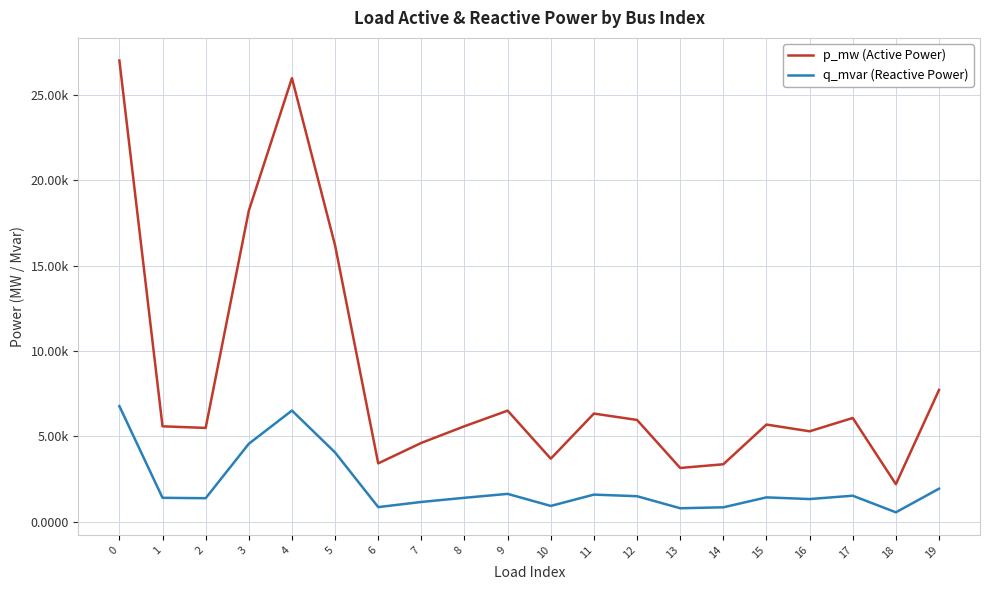

Between 15 and 17, which series saw the biggest shift?

p_mw (Active Power)